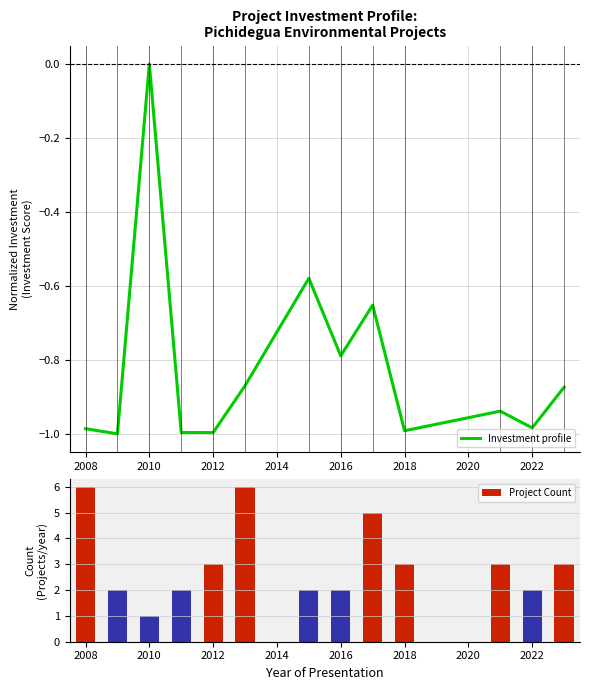

The value of Investment profile at 2012 is -0.6. True or false?

False